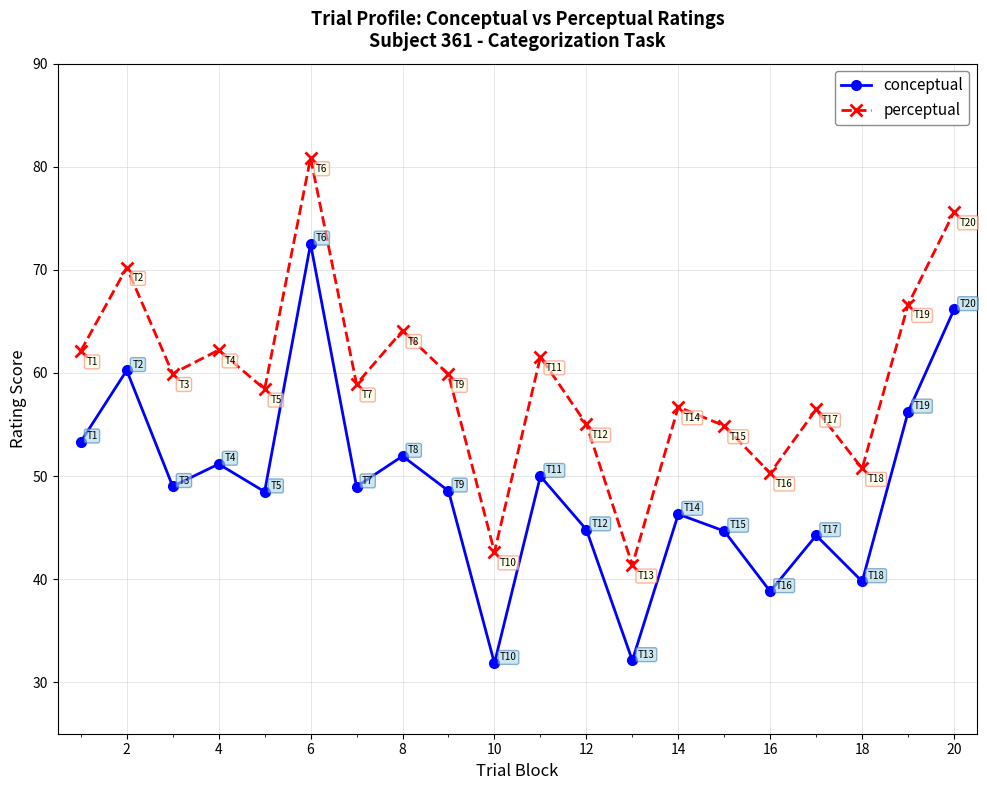

Does the chart display data point markers on the line(s)?

Yes